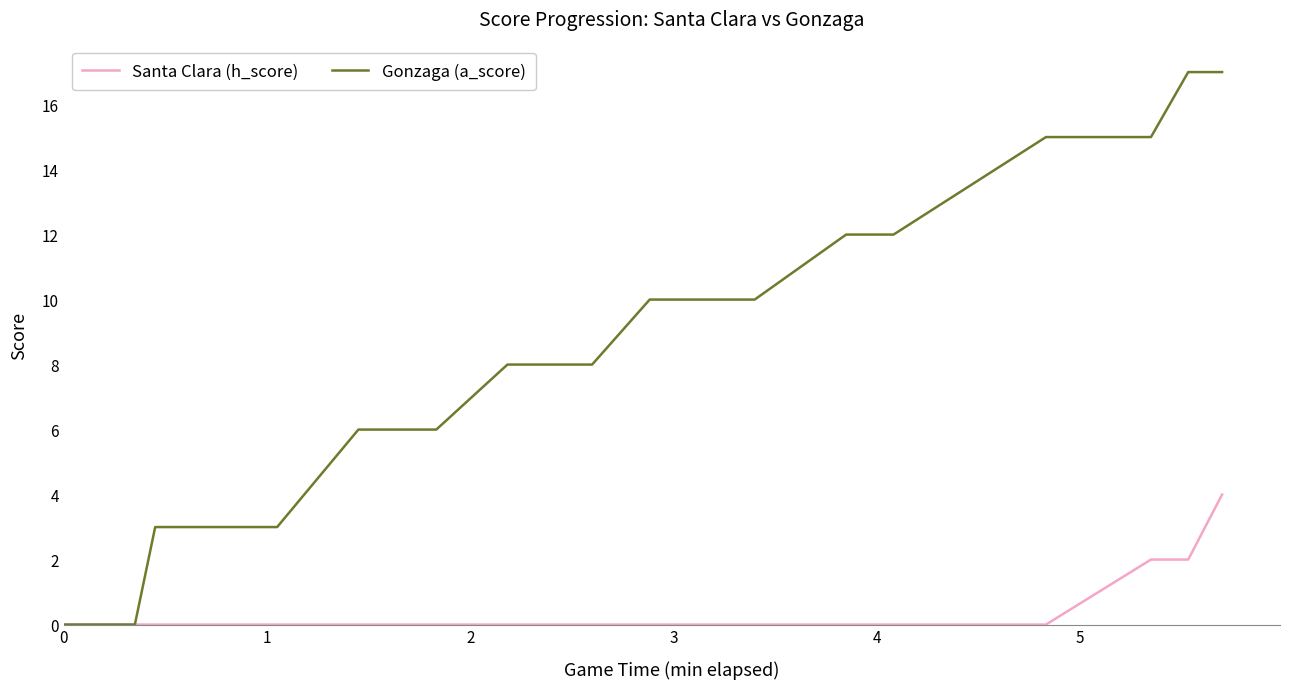

Which series has the largest total across all categories?

Gonzaga (a_score)